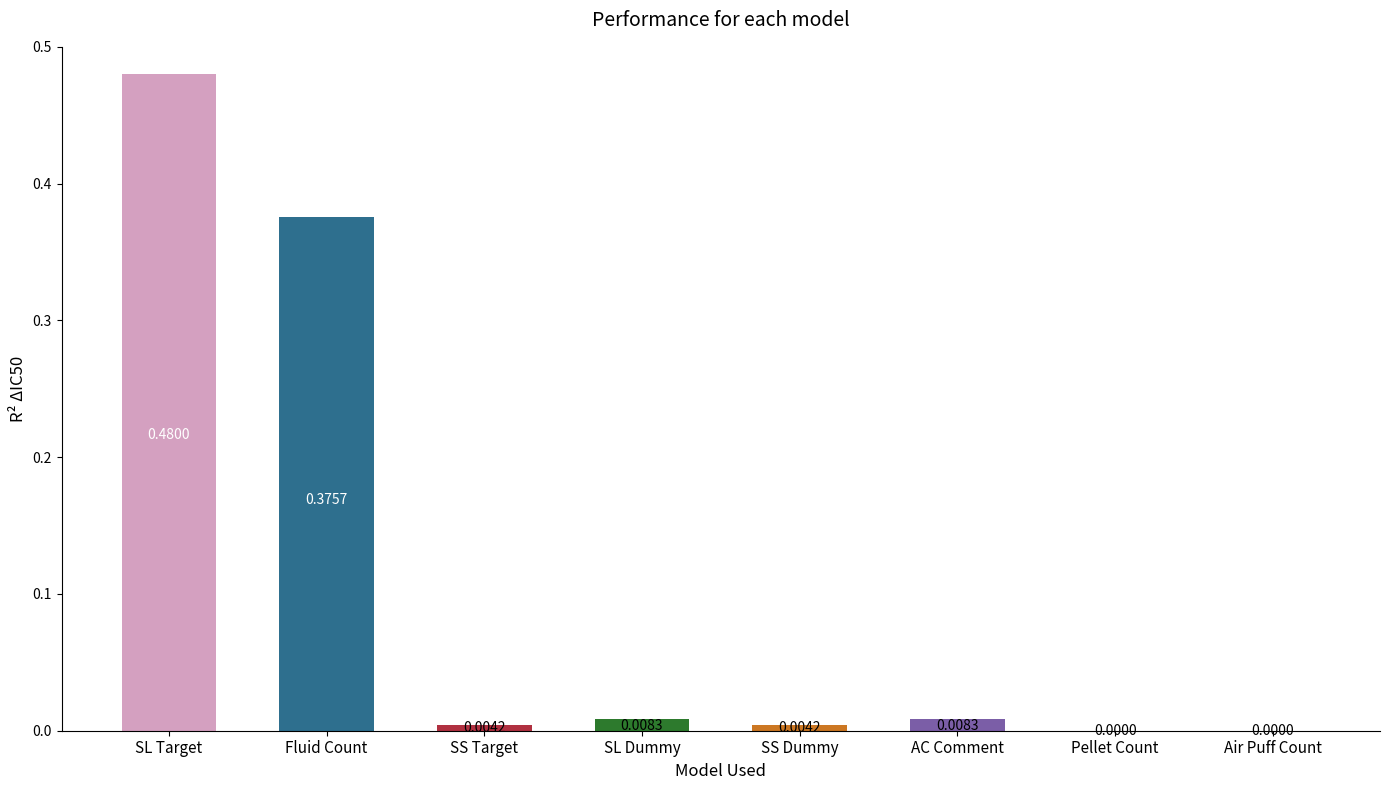

What is the sum of all values?

0.9